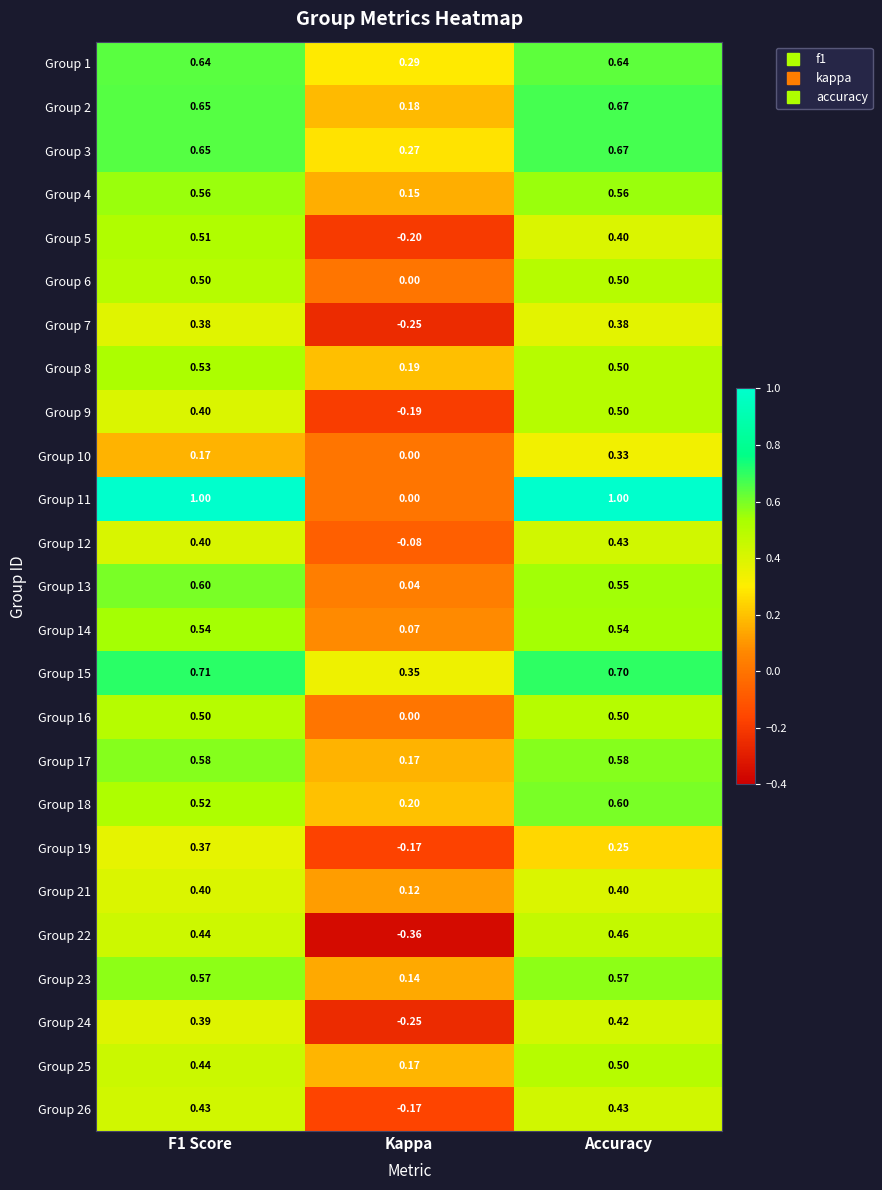

Where is Group 6 nearest to the value 0?

Kappa